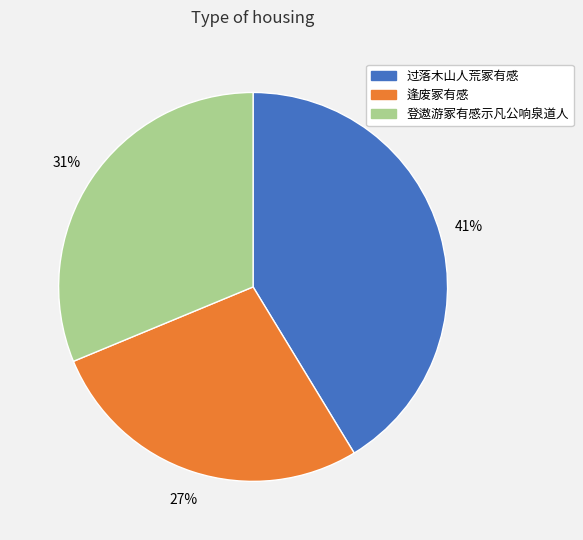

The 过落木山人荒冢有感 slice represents 31% of the pie. True or false?

False